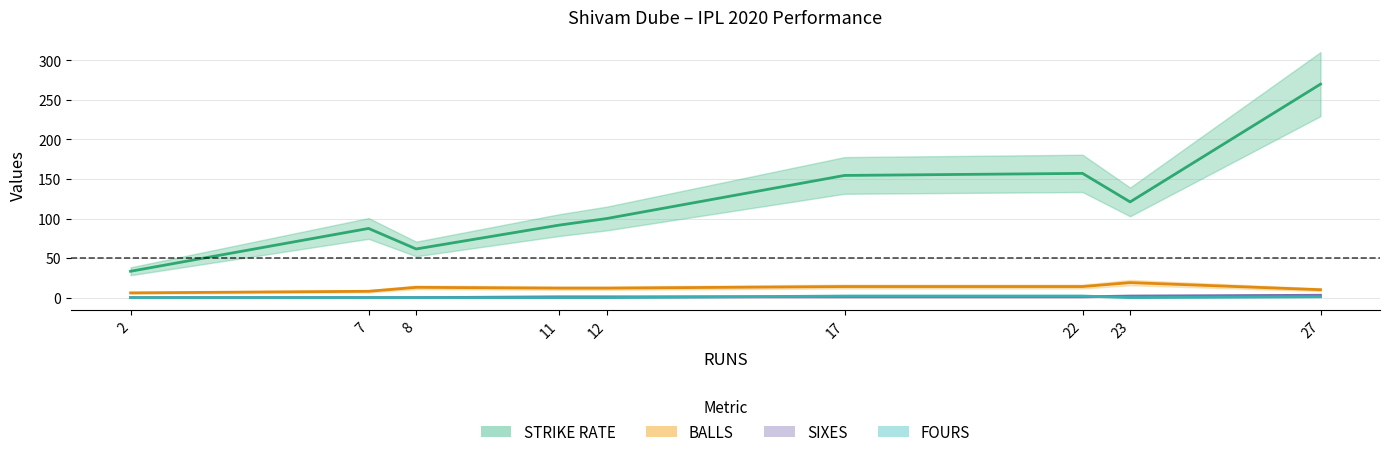

Reading left to right, list all the values displayed in this chart.

STRIKE RATE: 2=33.3	7=87.5	8=61.5	11=91.7	12=100.0	17=154.5	22=157.1	23=121.0	27=270.0
BALLS: 2=6.0	7=8.0	8=13.0	11=12.0	12=12.0	17=14.0	22=14.0	23=19.0	27=10.0
SIXES: 2=0.0	7=0.0	8=0.0	11=1.0	12=1.0	17=1.0	22=1.0	23=2.0	27=3.0
FOURS: 2=0.0	7=0.0	8=0.0	11=0.0	12=0.0	17=2.0	22=2.0	23=0.0	27=1.0